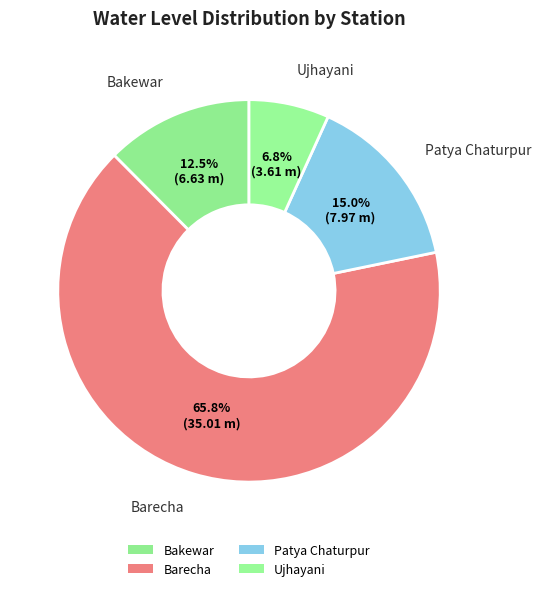

How many slices are in this pie chart?

4